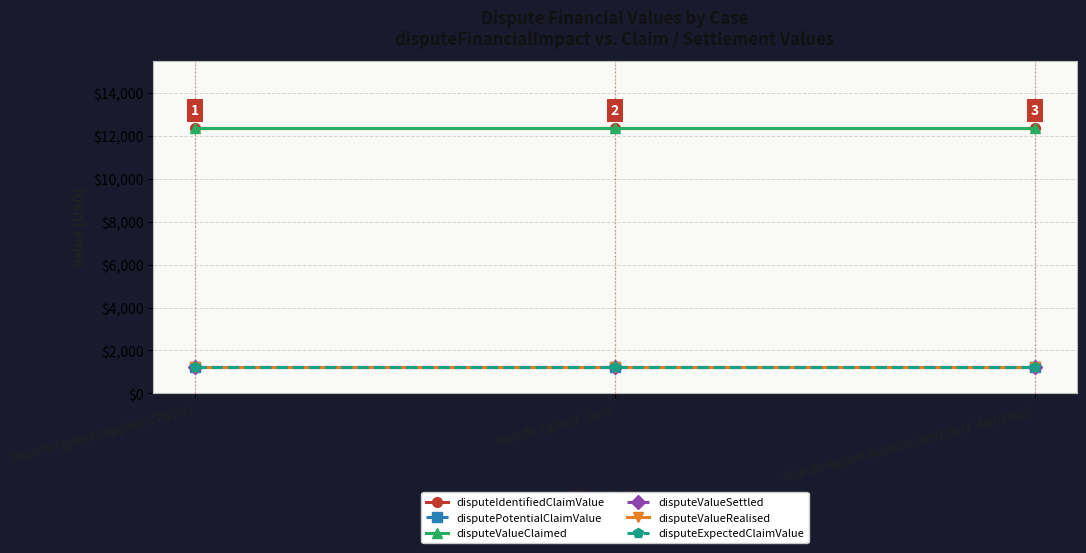

What are all the series names shown in the legend?

disputeIdentifiedClaimValue, disputePotentialClaimValue, disputeValueClaimed, disputeValueSettled, disputeValueRealised, disputeExpectedClaimValue